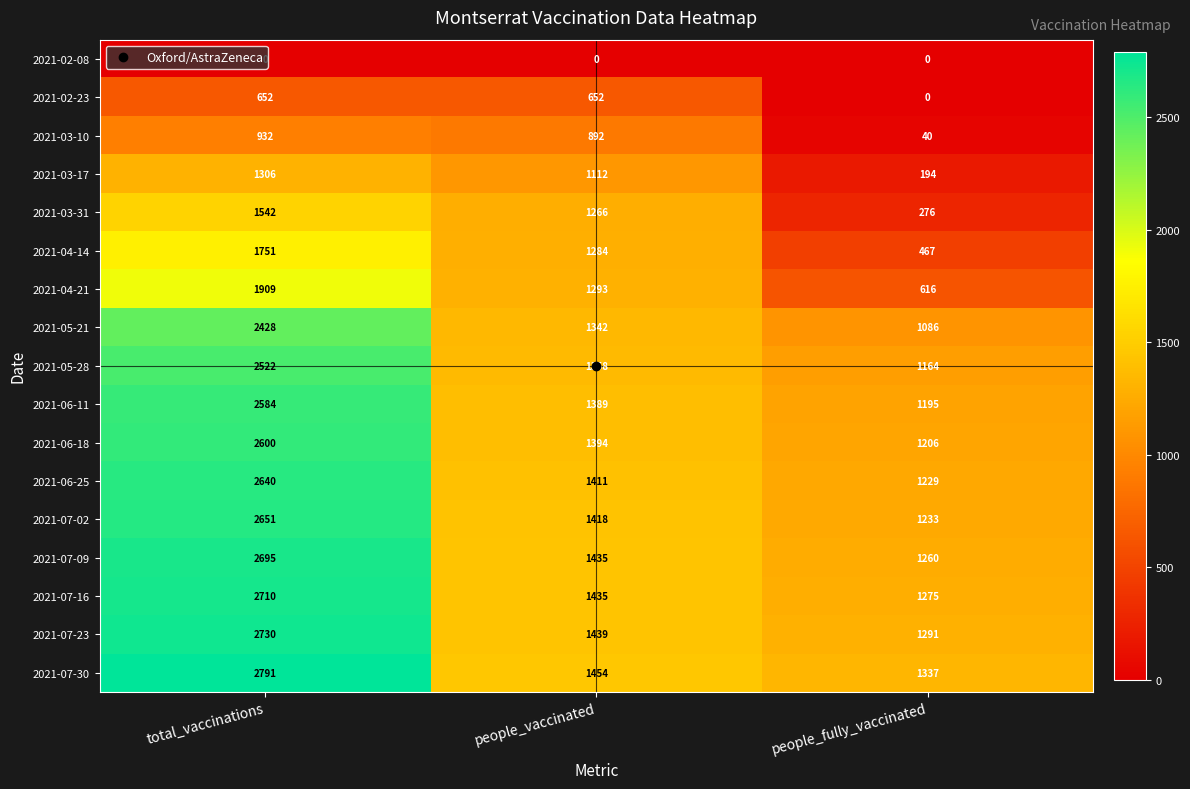

How many distinct data groups are displayed?

17